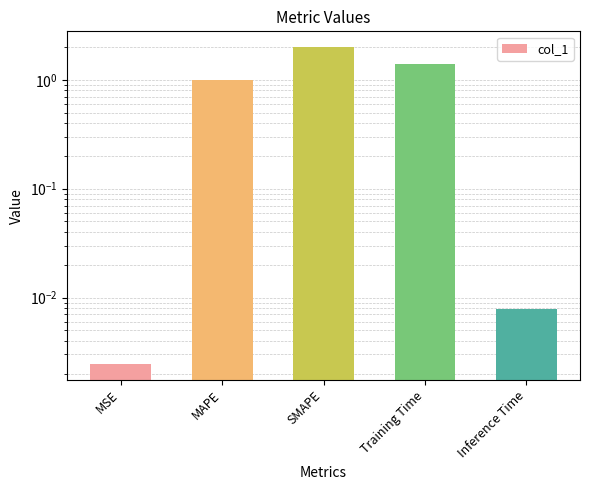

List the labels in order of value, largest first.

SMAPE, Training Time, MAPE, Inference Time, MSE